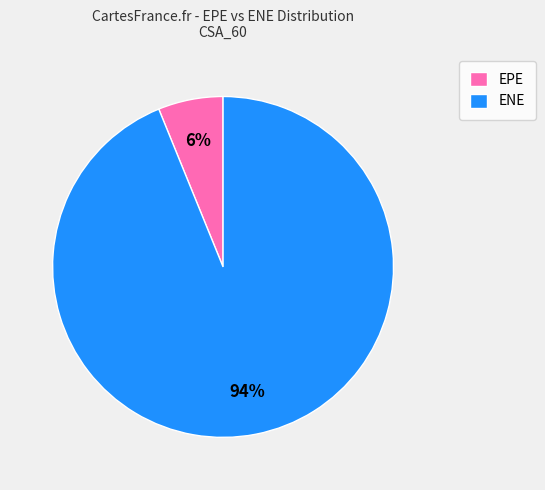

To the nearest percent, what is the average slice percentage?

50%